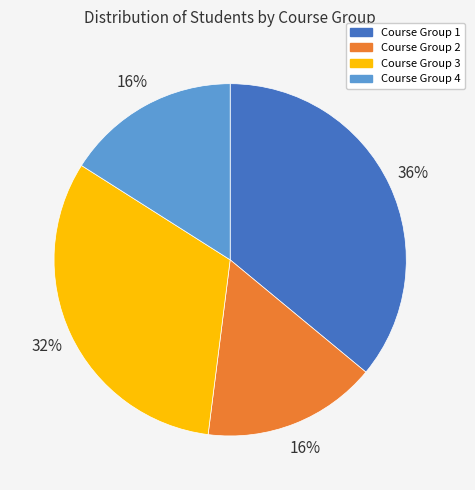

Is Course Group 1 the majority of the pie?

No